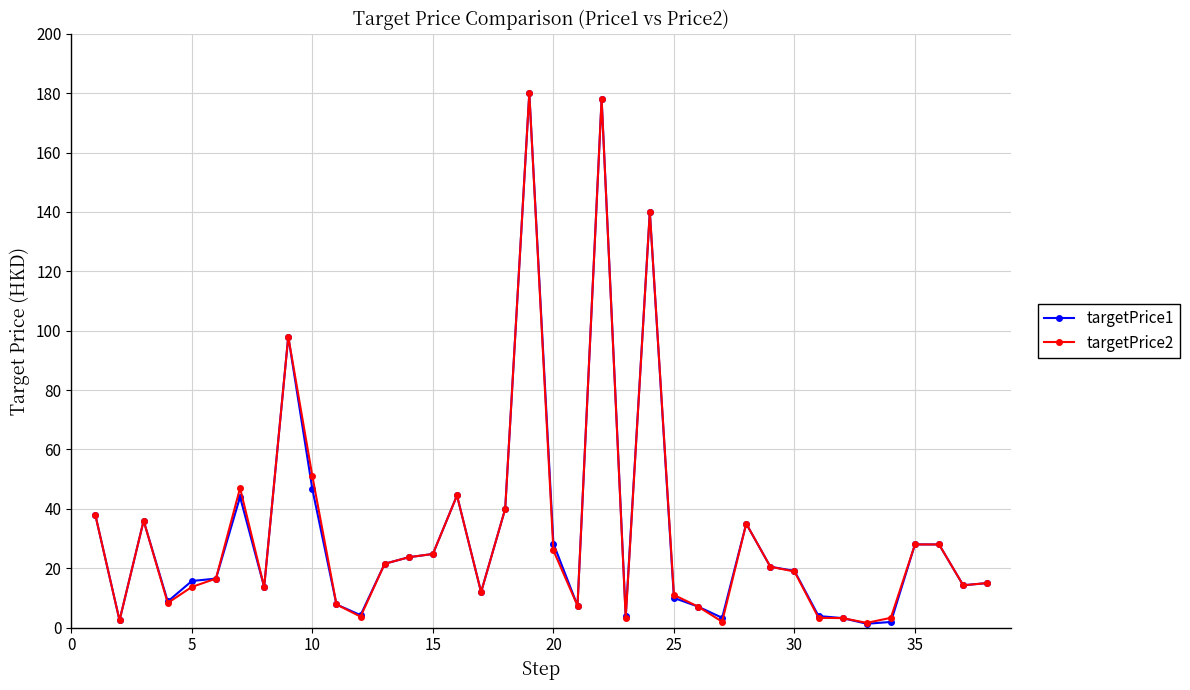

What is the sum of all targetPrice1 values?

1226.2